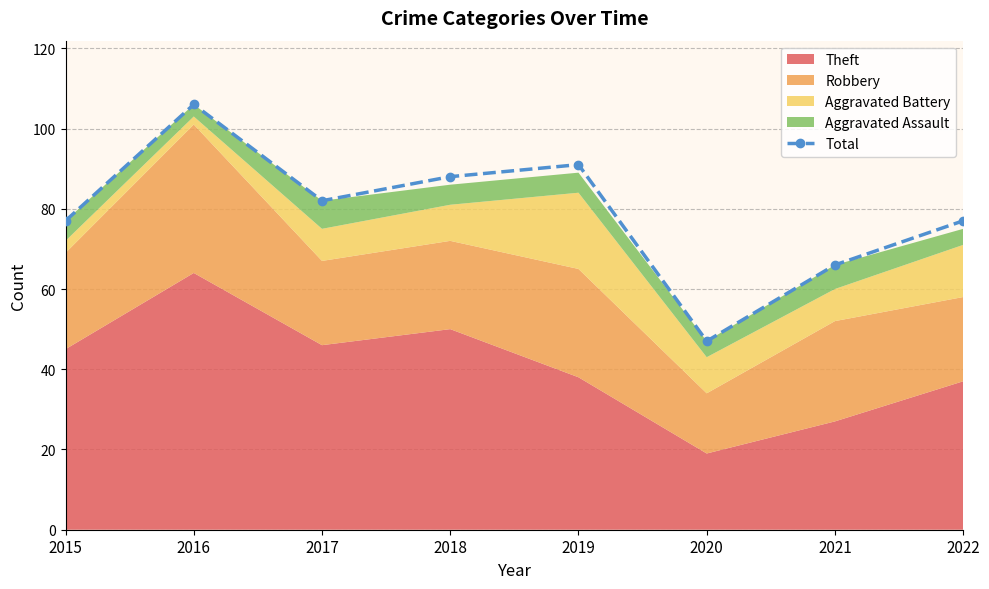

What is the average value?

79